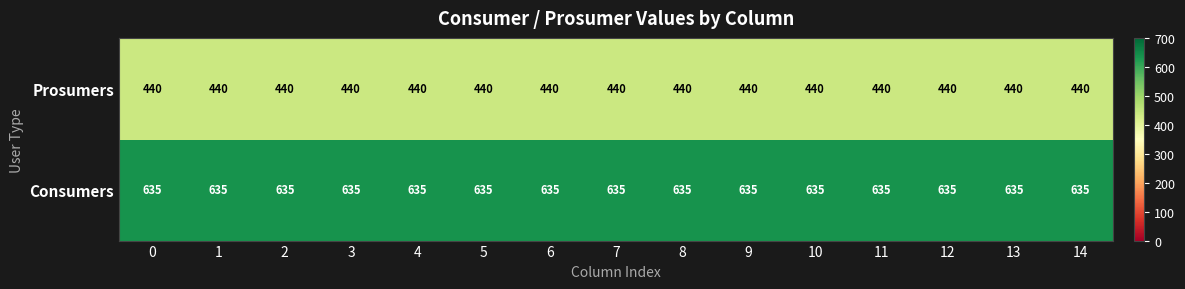

What is the spread (max minus min) of values at 14?

195